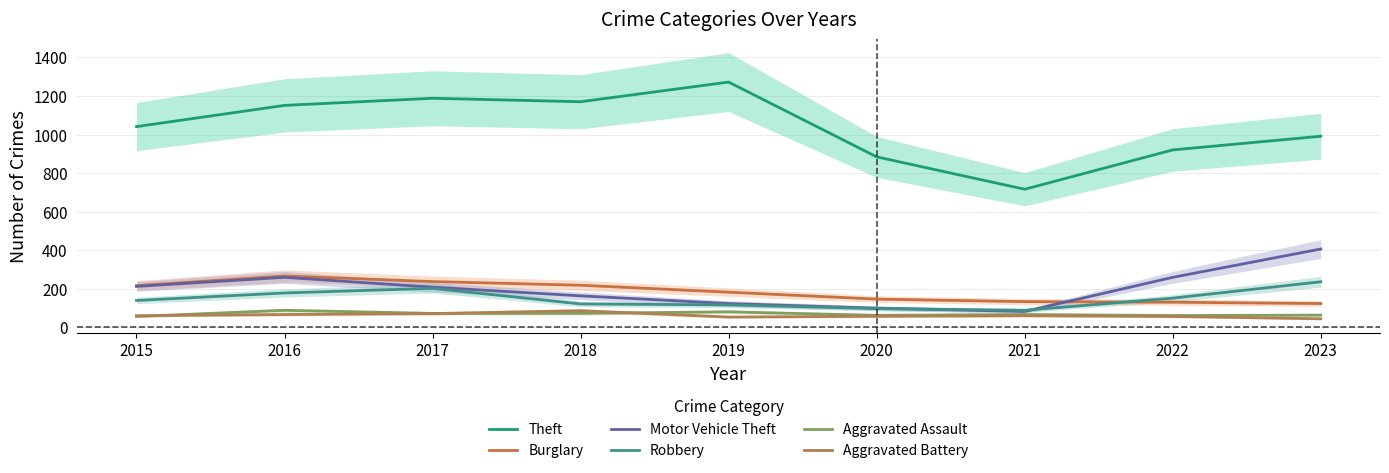

At how many categories does at least one series exceed 1239?

1